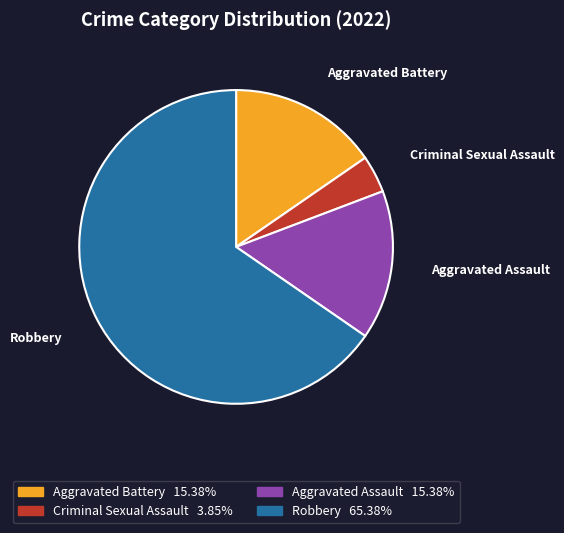

Is the sum of Robbery and Aggravated Battery greater than half?

Yes